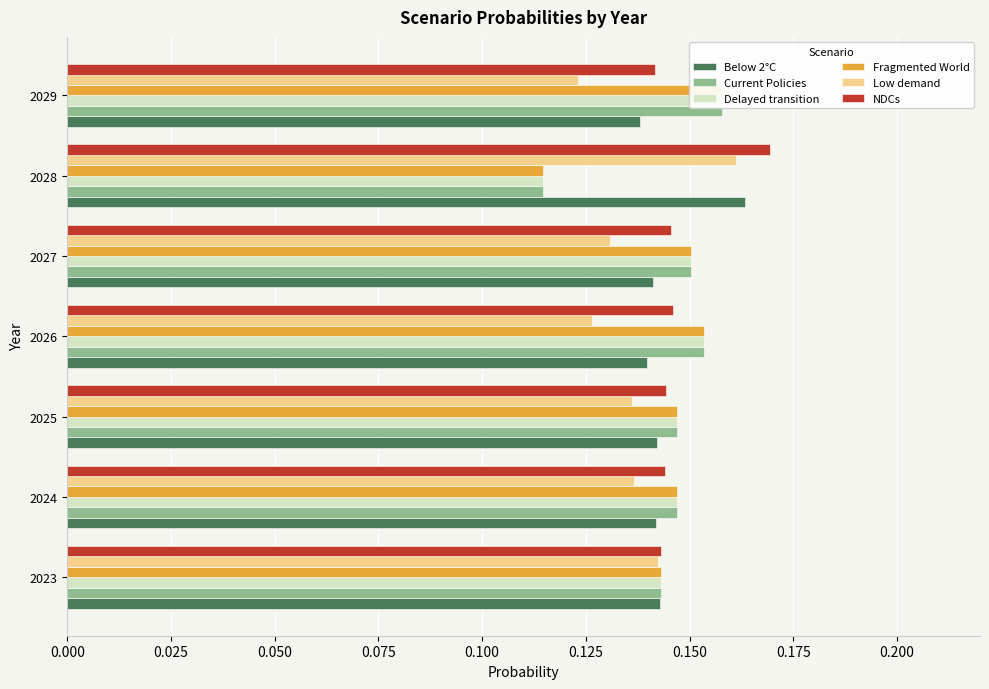

Which series has the largest range (max minus min)?

Fragmented World